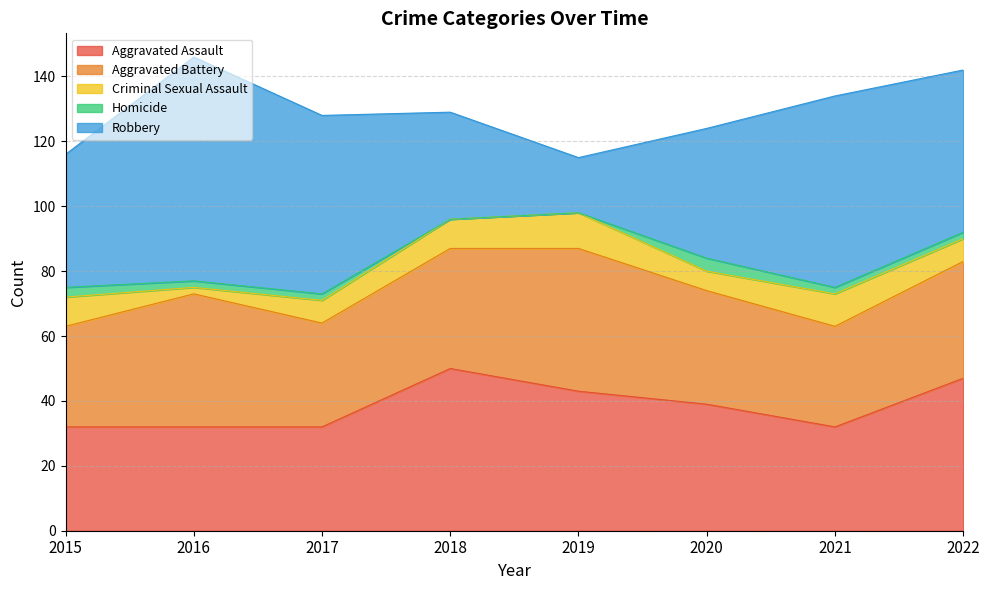

List the labels in order of Aggravated Battery value, smallest first.

2015, 2021, 2017, 2020, 2022, 2018, 2016, 2019